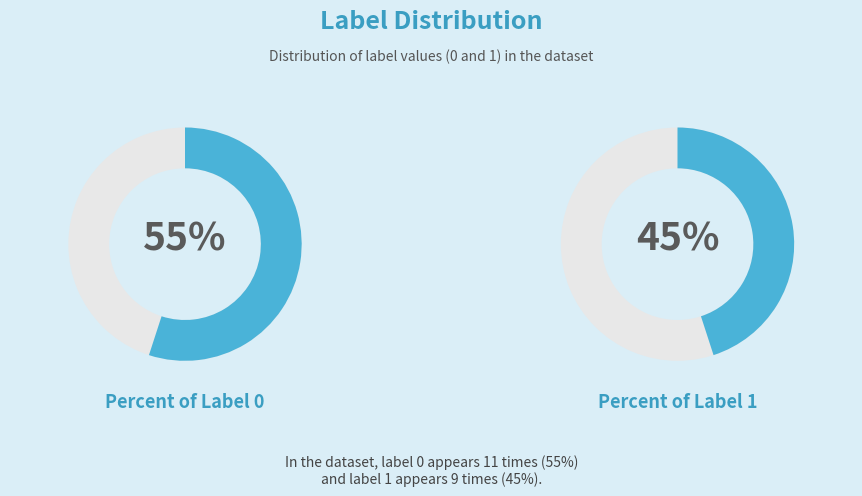

What percentage is the label_0 slice, to the nearest percent?

55%